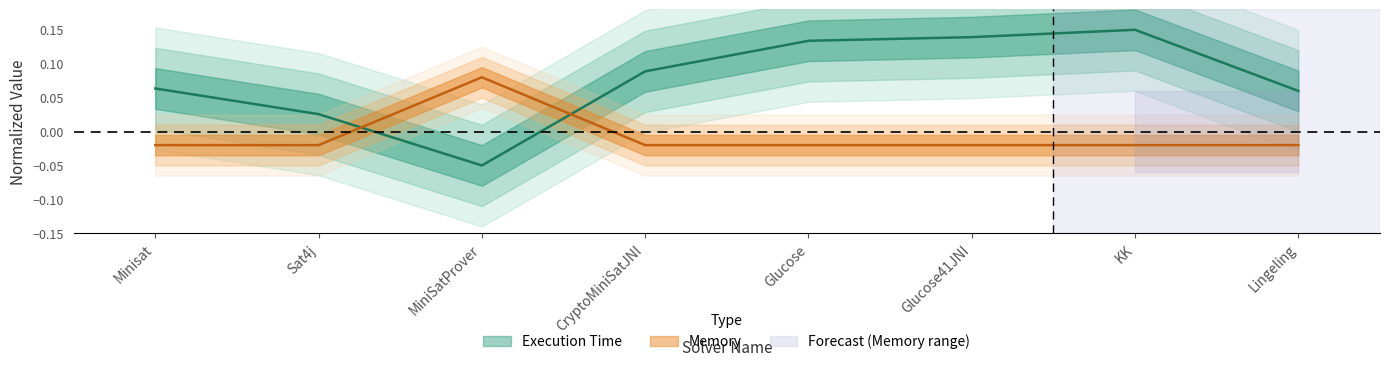

At Glucose, list the series in order from largest to smallest.

Execution Time, Memory